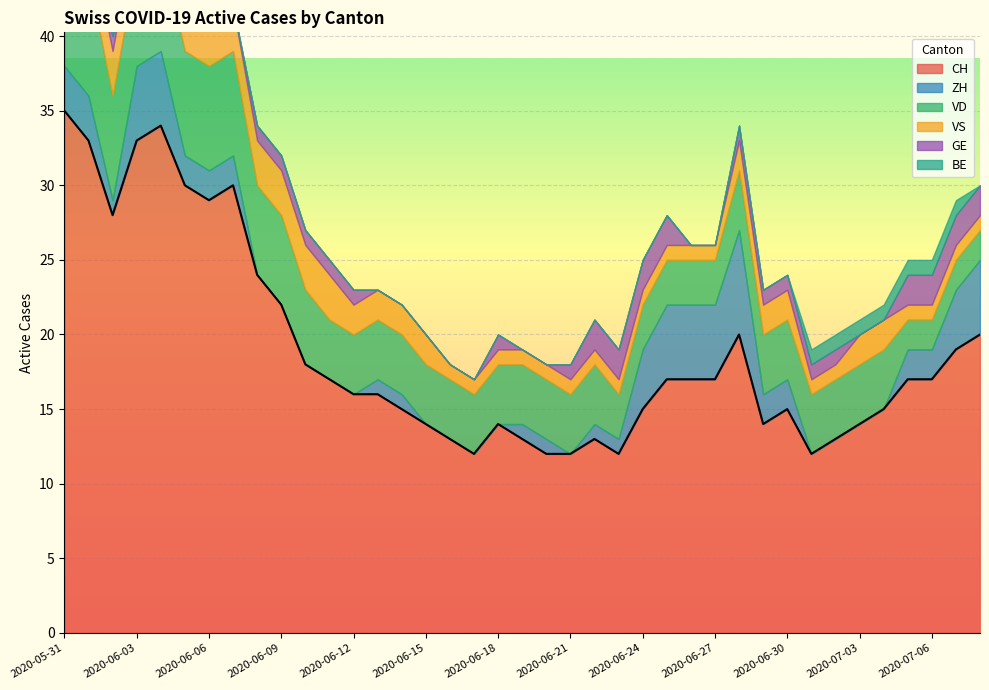

The value of ZH at 2020-06-17 is 4. True or false?

False